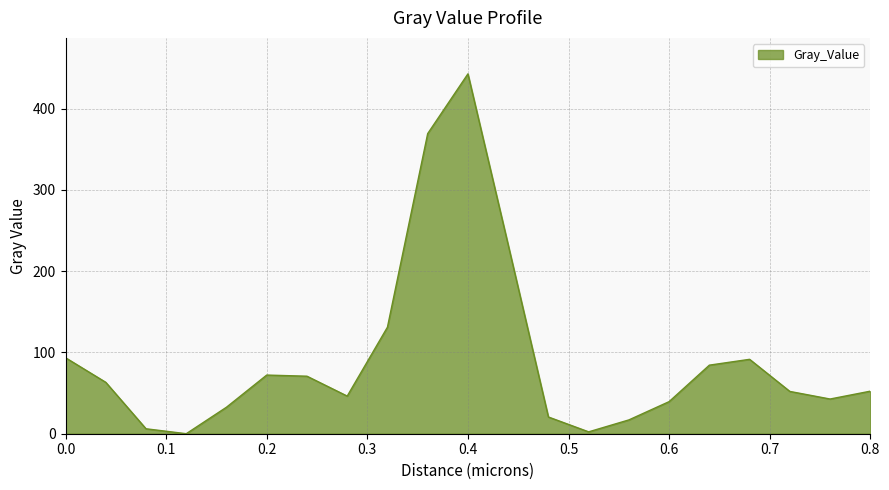

What is the difference between the maximum and minimum values?

442.7